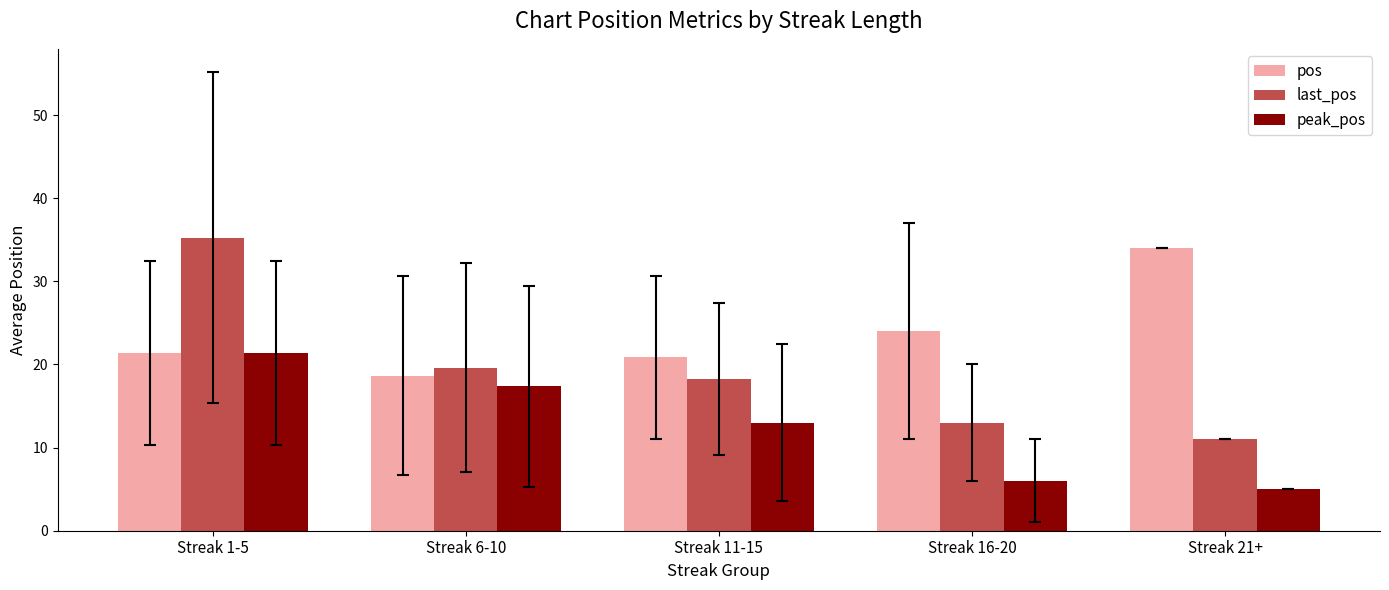

What is the label of the 2nd bar from the left?

Streak 6-10